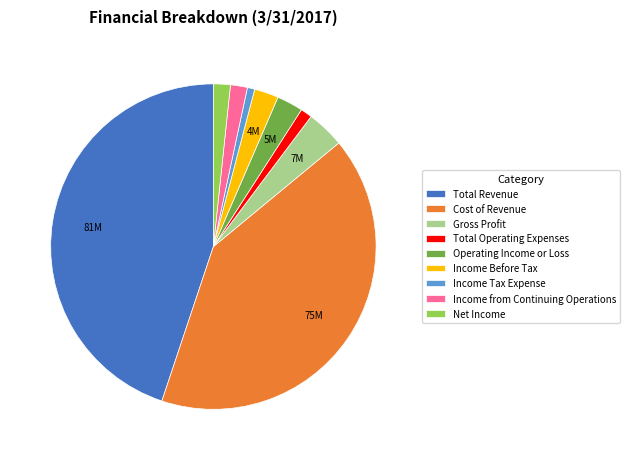

What is the largest slice in the pie chart?

Total Revenue